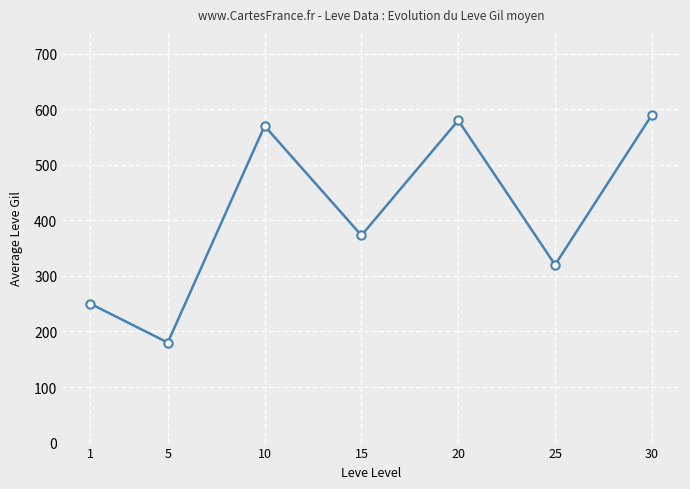

What is the average value?

409